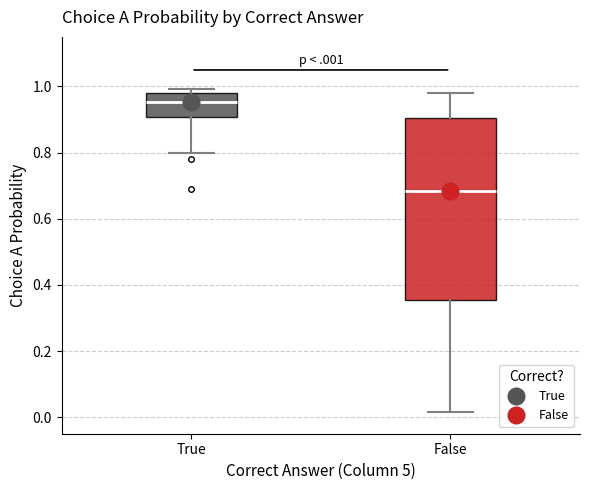

Where does the upper whisker of the box for False end on the y-axis? The values are not printed on the chart, so give them approximately, as read against the axis.

0.98